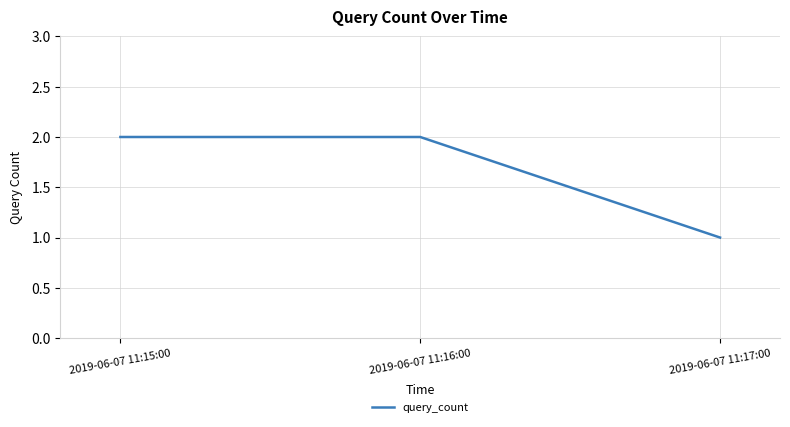

Reading right to left, transcribe all the data shown in this chart.

1	2	2